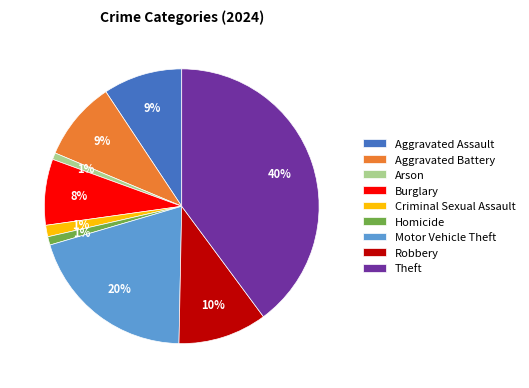

To the nearest percent, what portion does Burglary represent?

8%